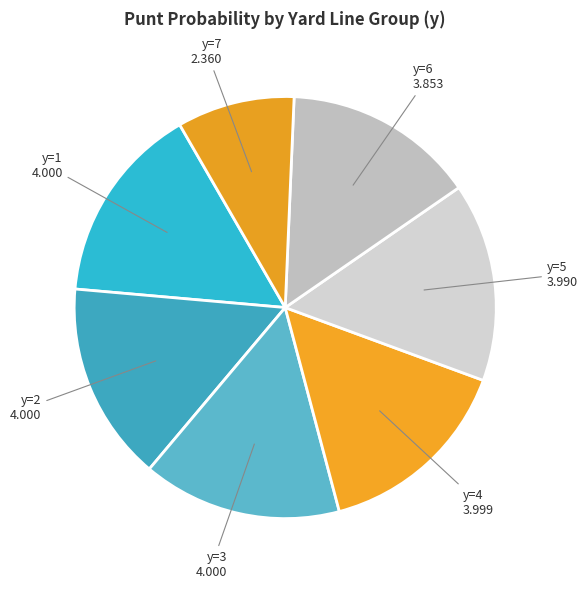

Count the number of slices in the pie.

7